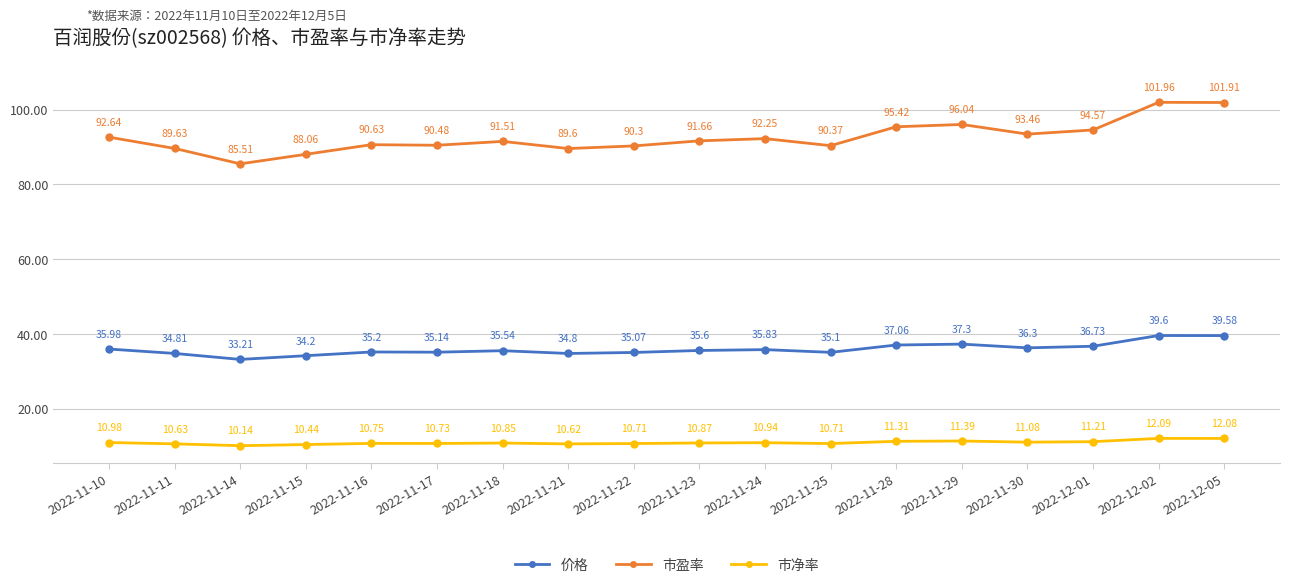

How many interior local peaks does the 市盈率 series have?

5